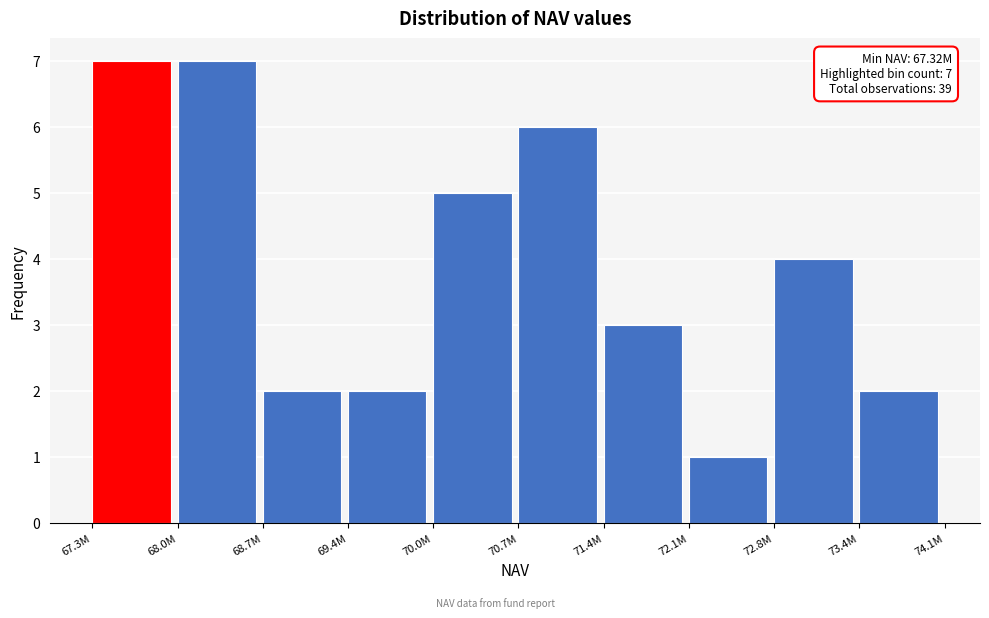

Reading left to right, what are all the values shown in this chart?

7	7	2	2	5	6	3	1	4	2